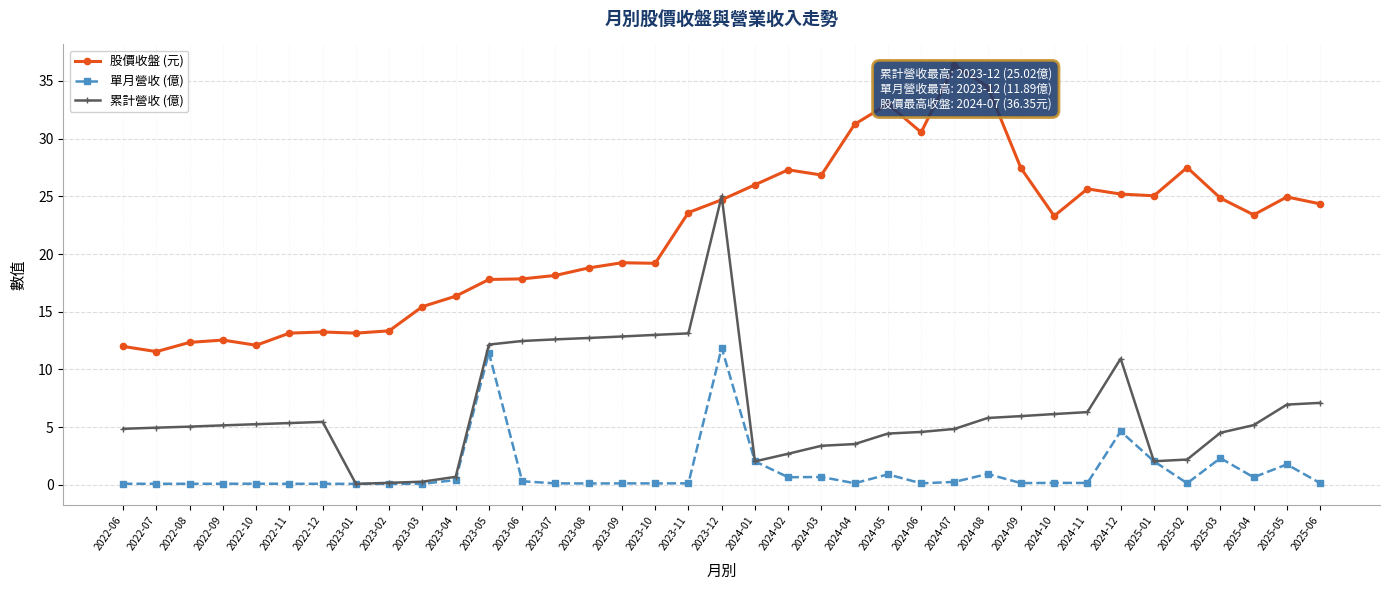

Is it true that 單月營收 (億) equals 0.1 at 2022-10?

True